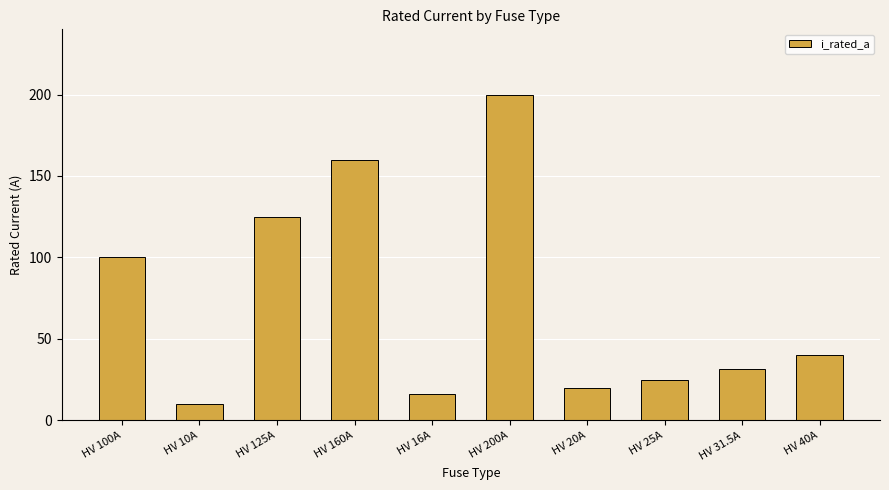

What is the smallest value displayed?

10.0